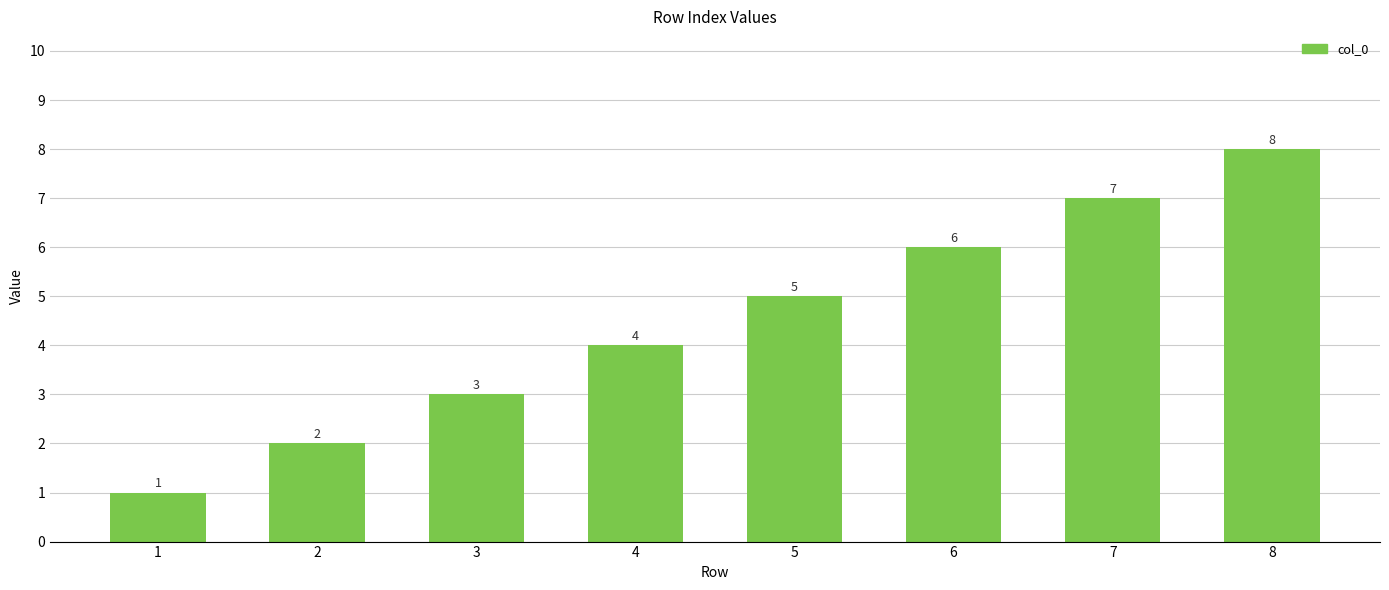

Is it true that the value at 5 is 5?

True